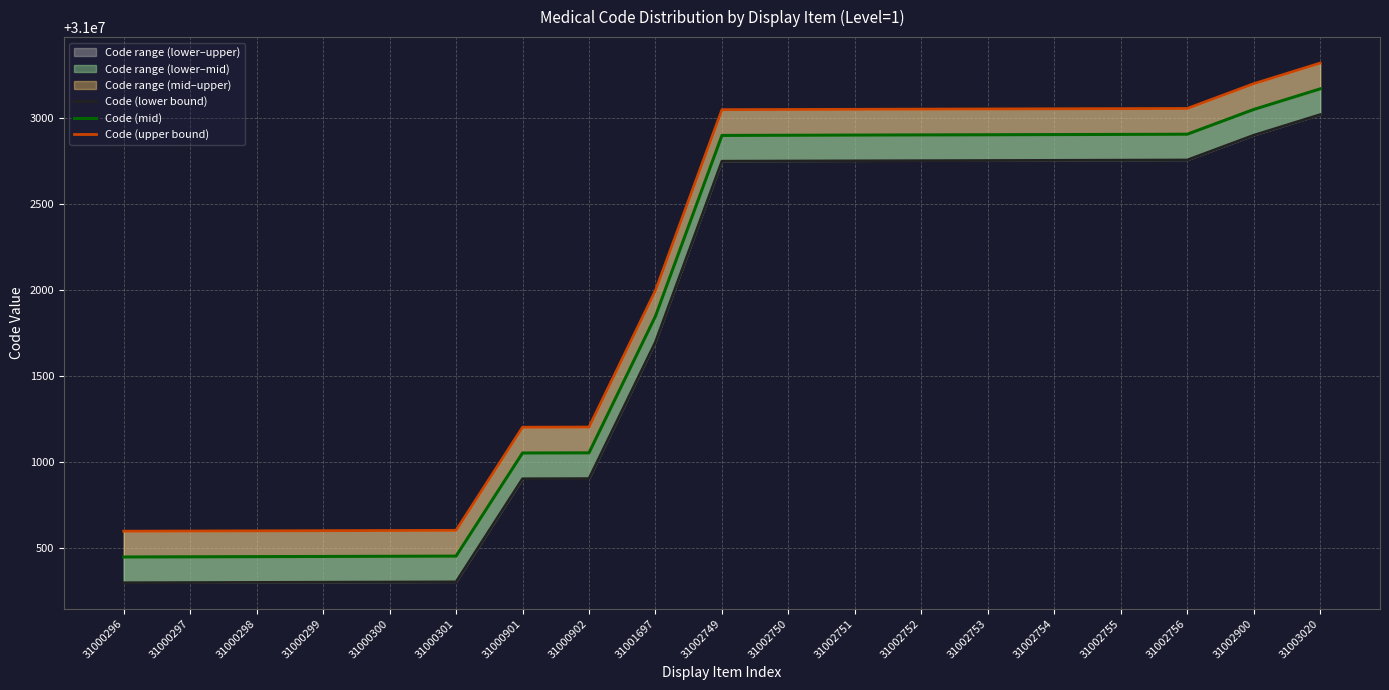

Which category has the lowest value in the Code (upper bound) series?

31000296